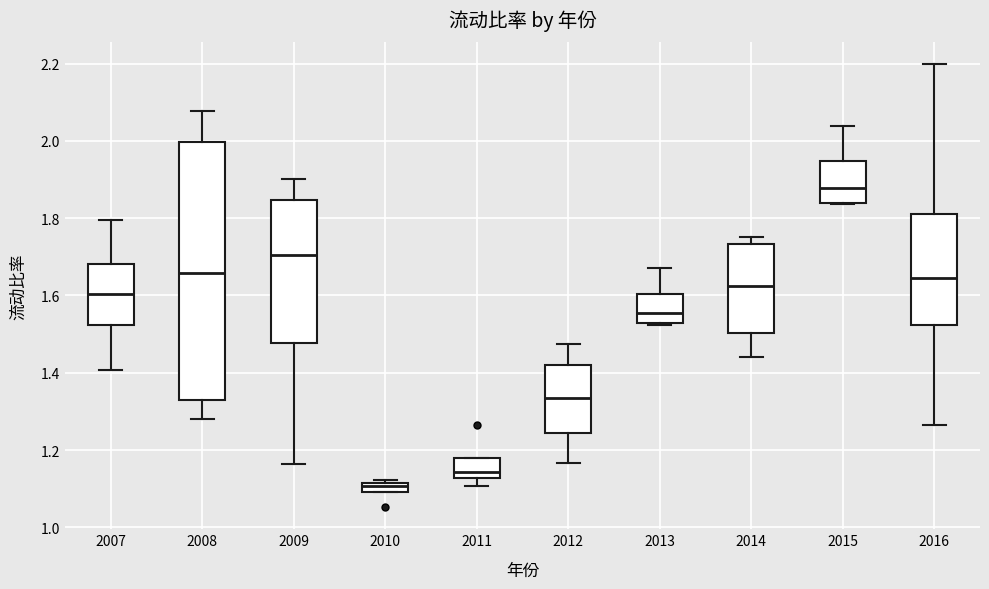

Where is the lower edge of the box at x = 2016 on the y-axis? The values are not printed on the chart, so give them approximately, as read against the axis.

1.52